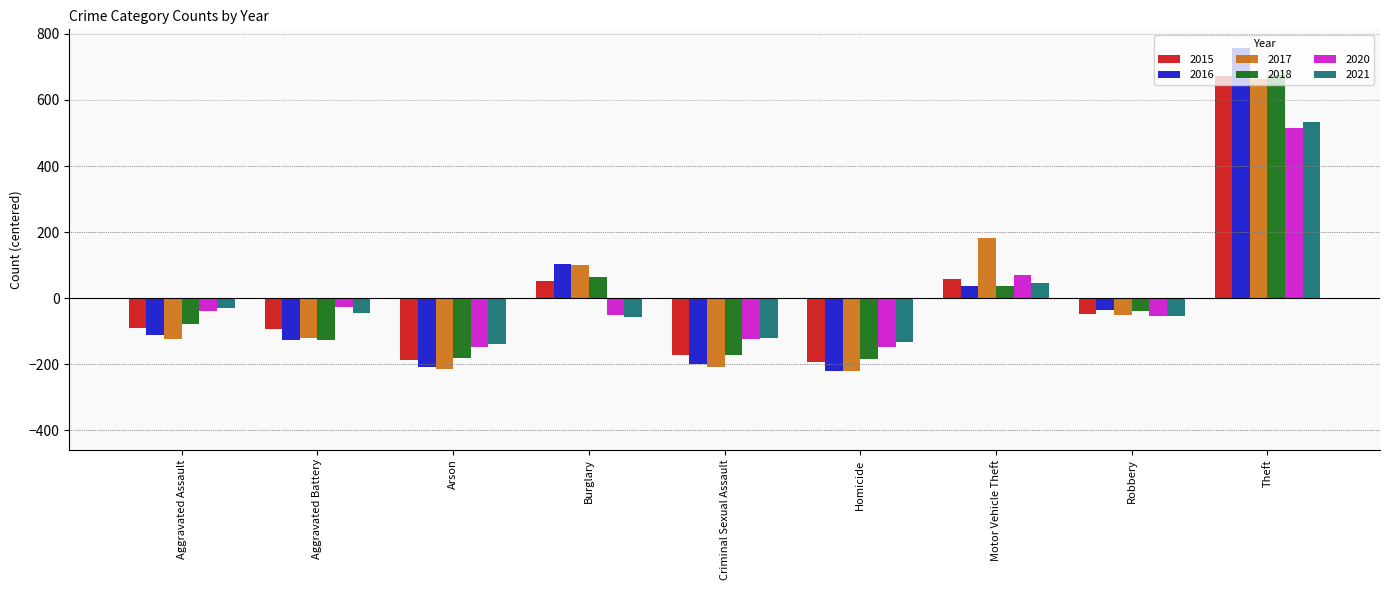

What position from the left is Arson?

3